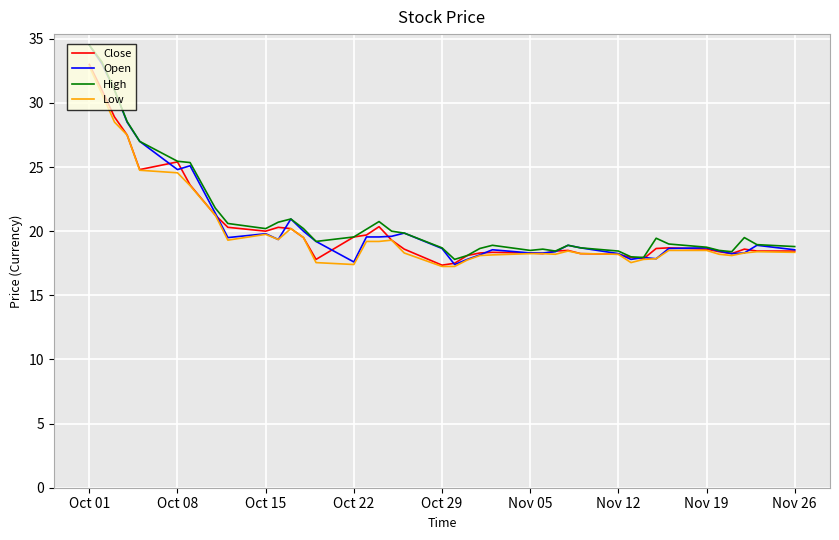

Which series has the largest range (max minus min)?

Open